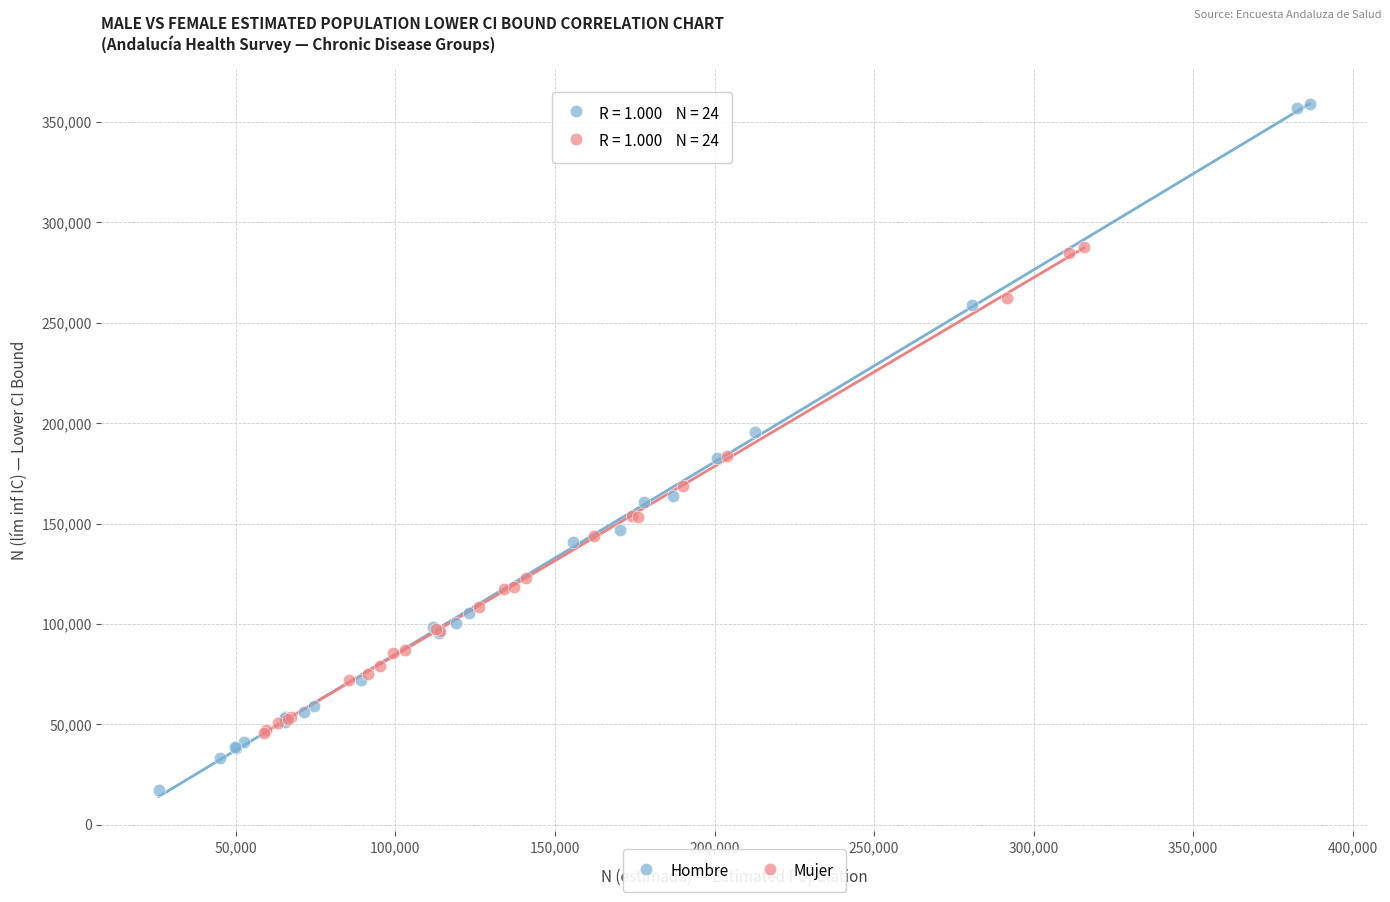

Which series has the widest spread of Y values?

Hombre